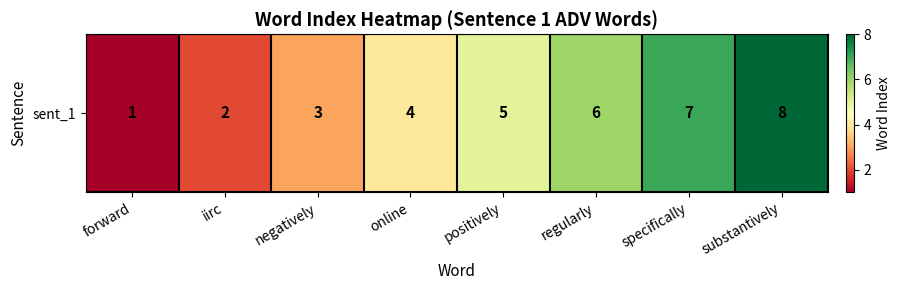

What is the difference between the values at forward and positively?

4